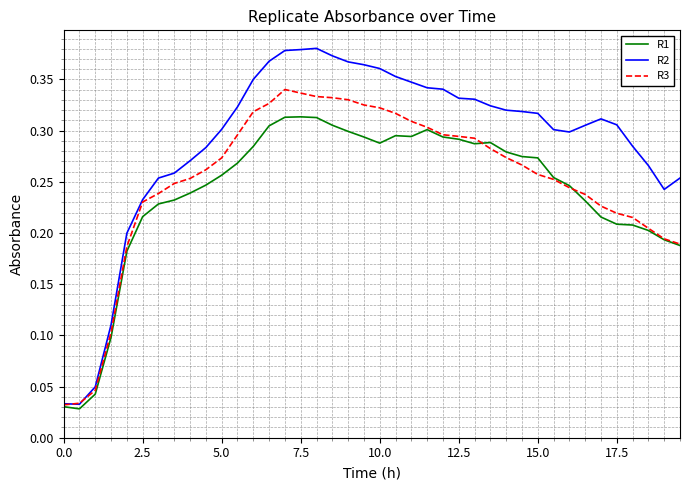

Which series has the largest range (max minus min)?

R2